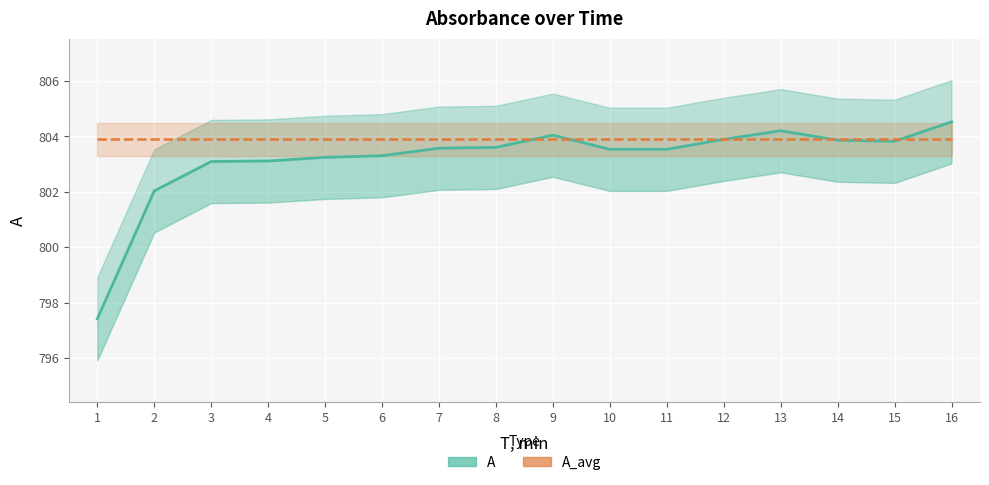

How many series are shown in this chart?

2